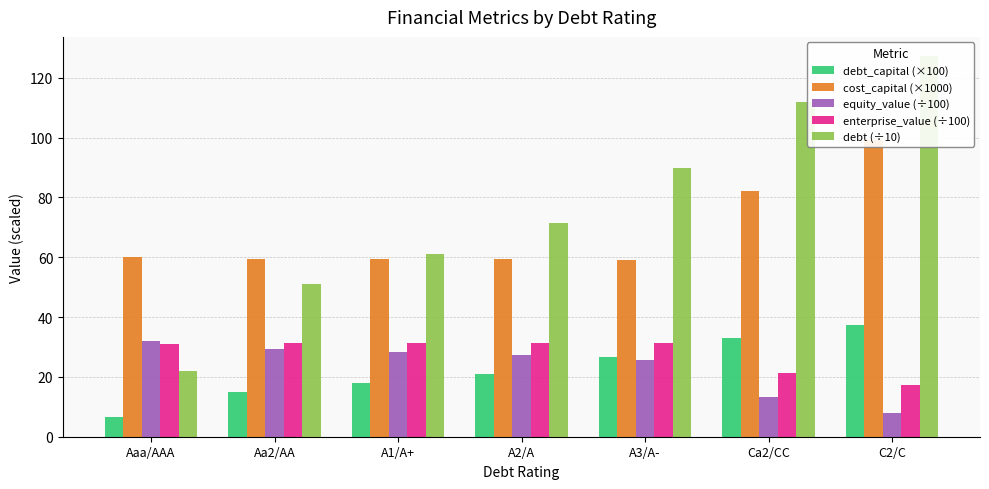

Which series has the largest total across all categories?

debt (÷10)